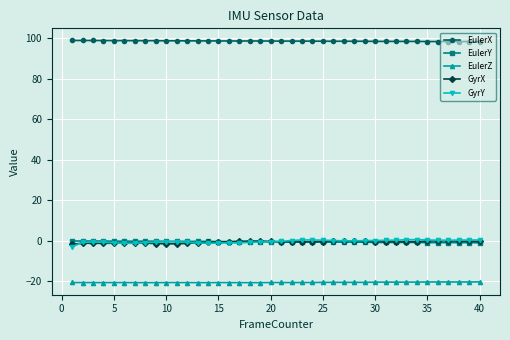

At how many categories does at least one series exceed 50?

40